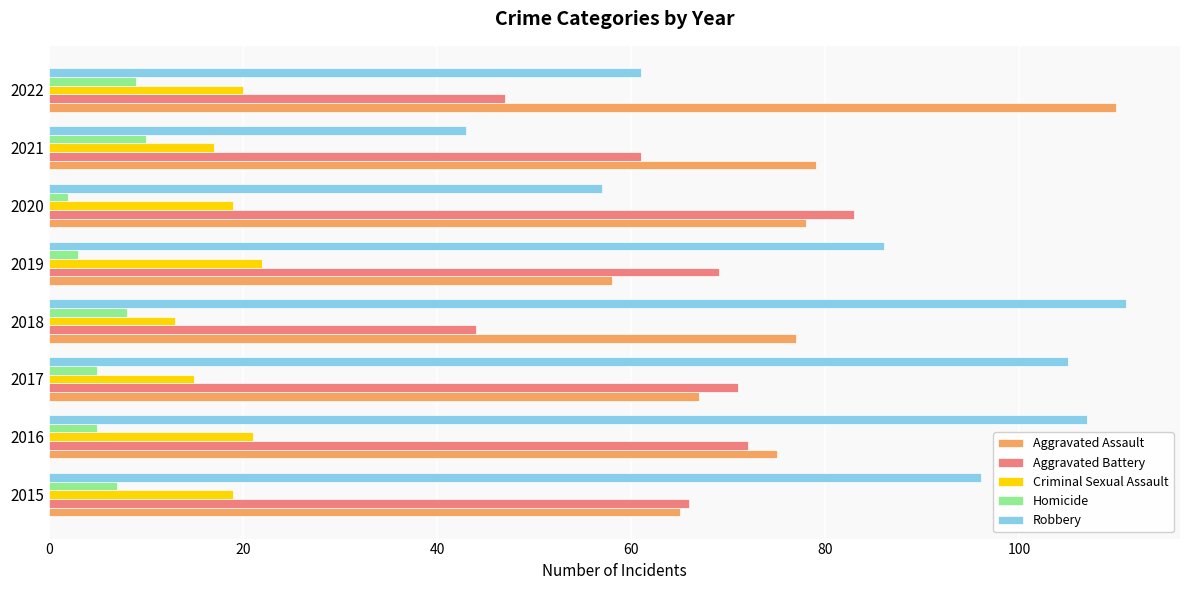

Is the value of Criminal Sexual Assault at 2018 greater than the value of Homicide at 2015?

Yes